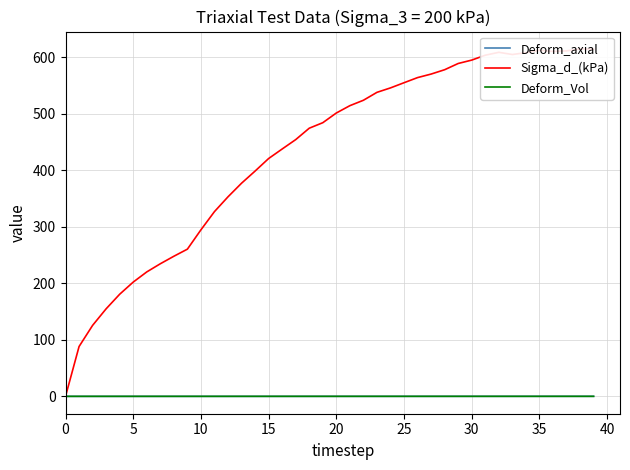

What is the sum of all Sigma_d_(kPa) values?

17291.6